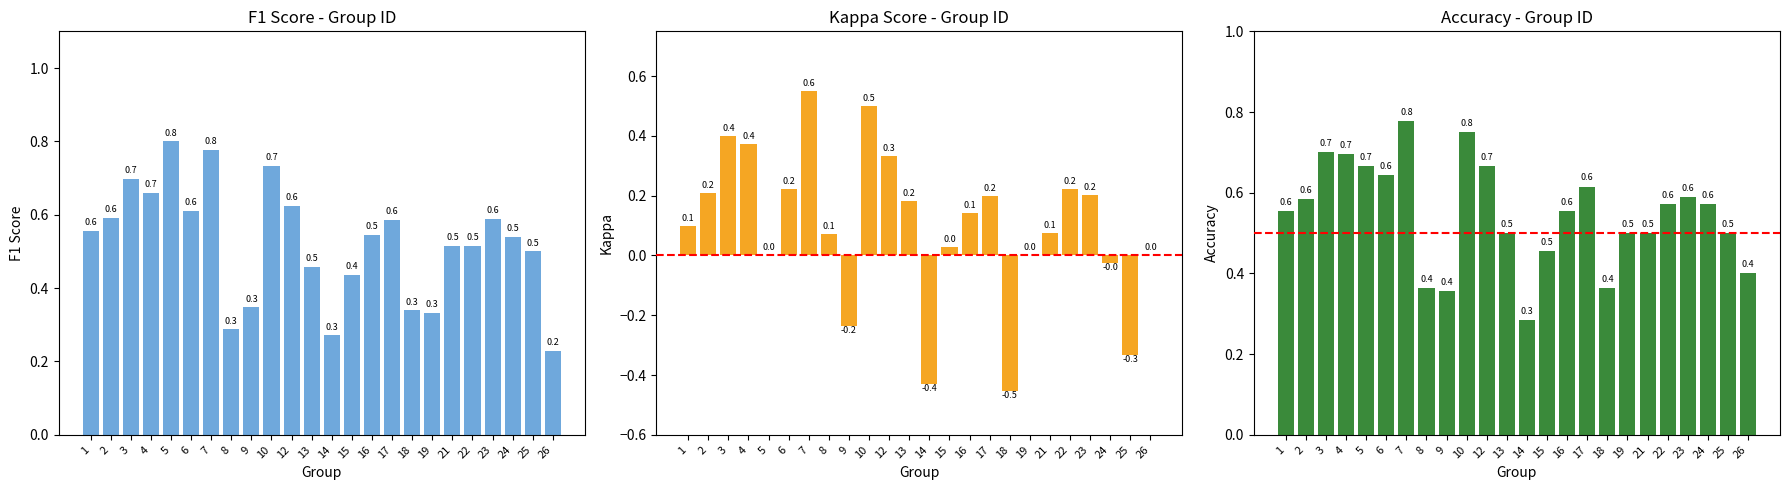

Reading left to right, extract all data points from this chart.

f1: 0.6	0.6	0.7	0.7	0.8	0.6	0.8	0.3	0.3	0.7	0.6	0.5	0.3	0.4	0.5	0.6	0.3	0.3	0.5	0.5	0.6	0.5	0.5	0.2
kappa: 0.1	0.2	0.4	0.4	0.0	0.2	0.6	0.1	-0.2	0.5	0.3	0.2	-0.4	0.0	0.1	0.2	-0.5	0.0	0.1	0.2	0.2	-0.0	-0.3	0.0
accuracy: 0.6	0.6	0.7	0.7	0.7	0.6	0.8	0.4	0.4	0.8	0.7	0.5	0.3	0.5	0.6	0.6	0.4	0.5	0.5	0.6	0.6	0.6	0.5	0.4